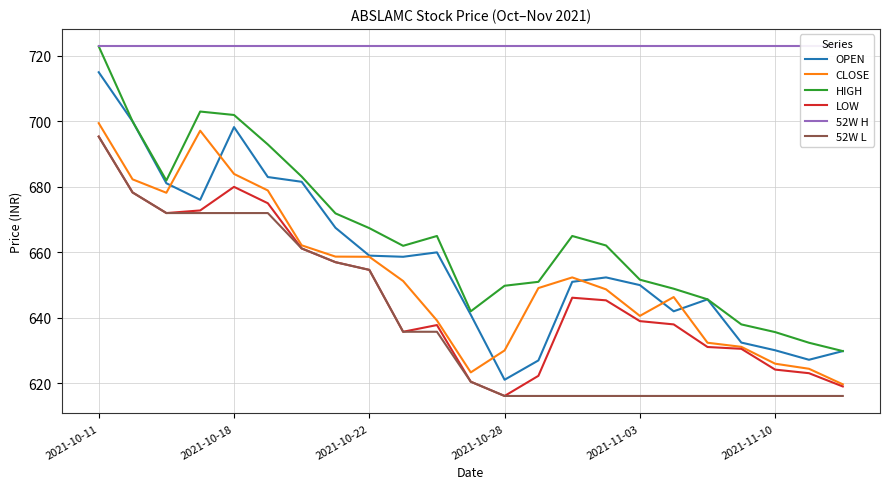

Does the chart display data point markers on the line(s)?

No